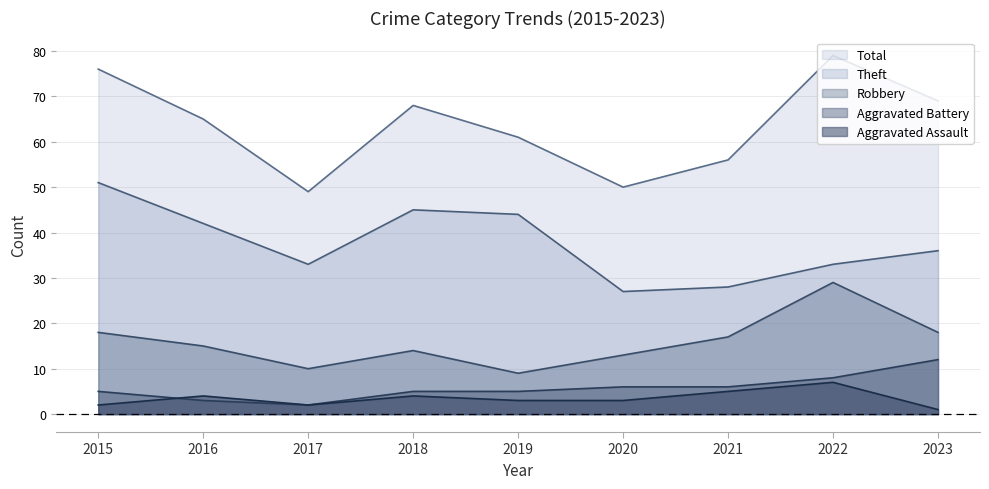

True or false: Aggravated Battery and Total intersect in this chart.

False